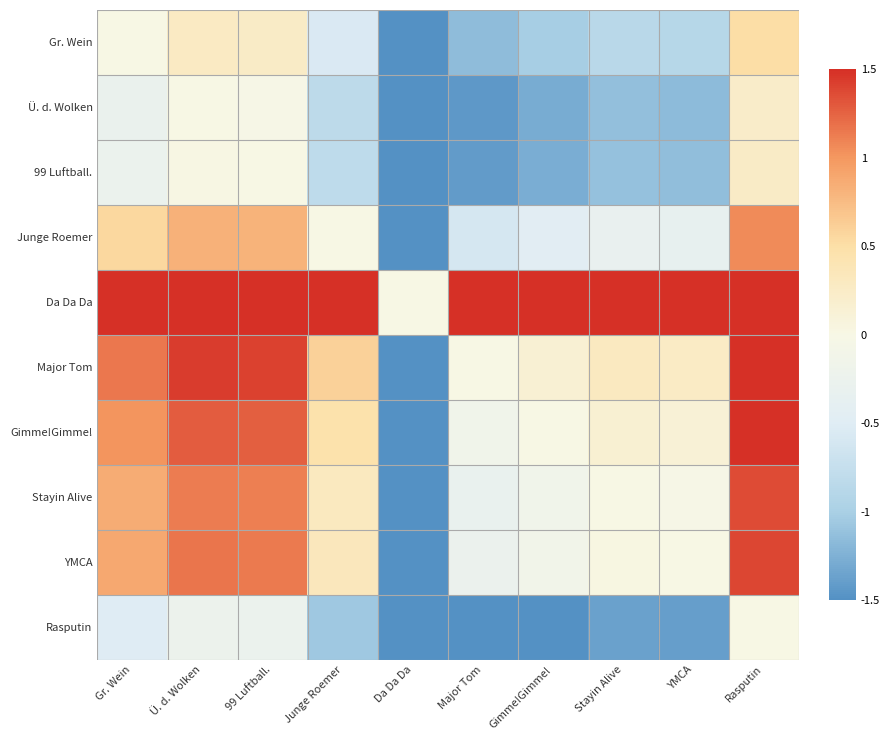

How many data points does each series have?

10